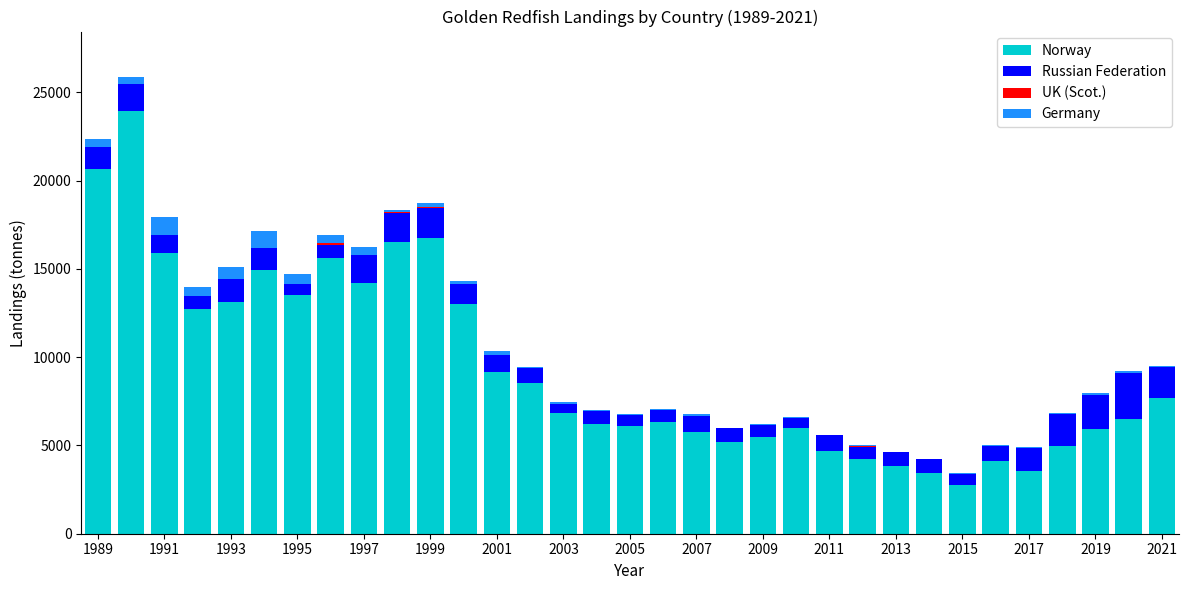

What is the sum of all Norway values?

308252